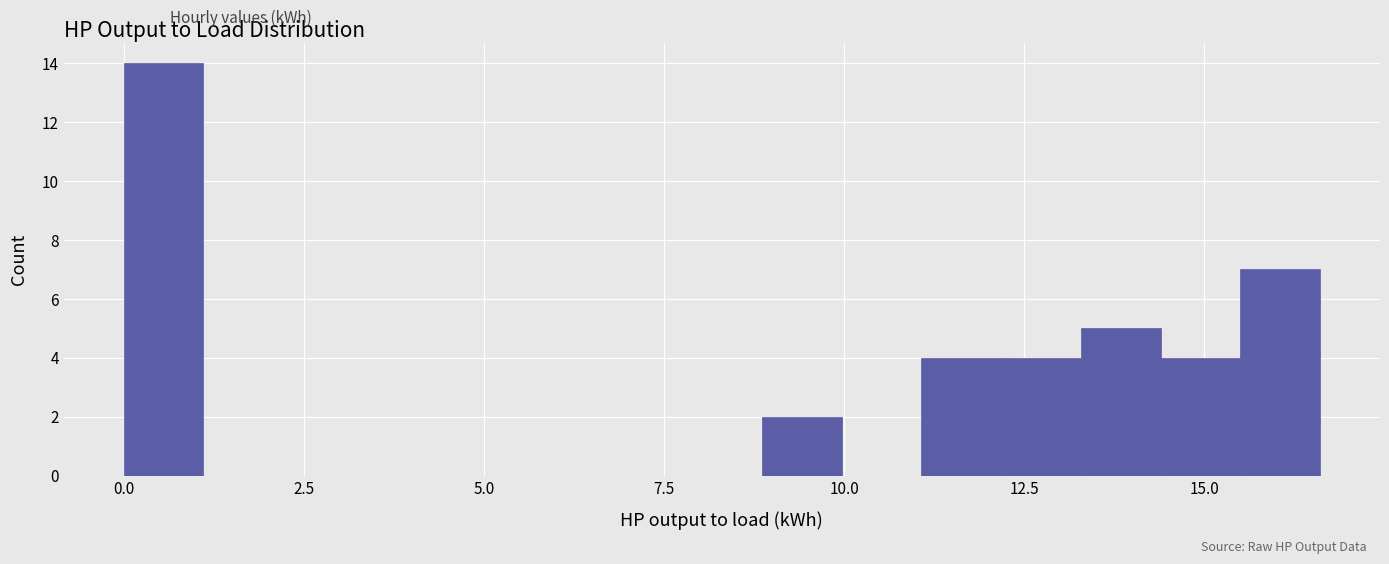

Read against the x-axis, roughly where is the centre of the tallest bar?

0.5